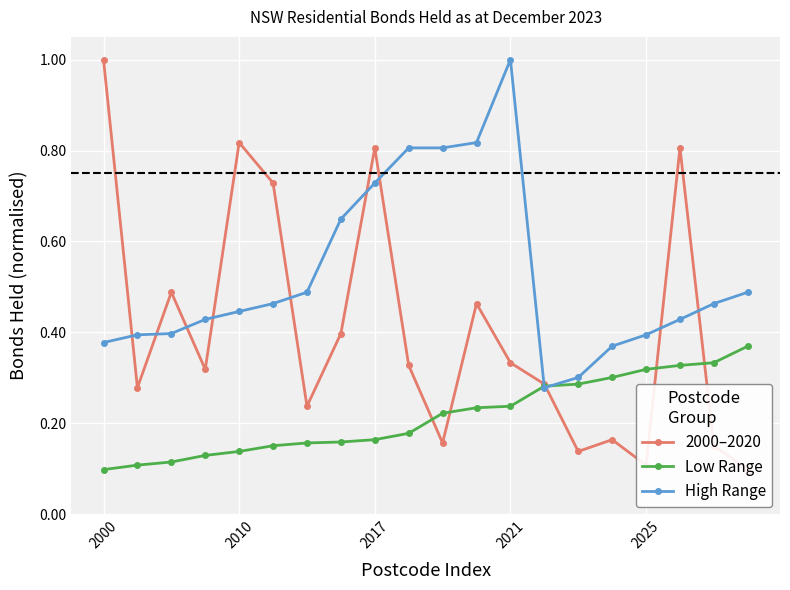

Which series has the largest range (max minus min)?

2000–2020